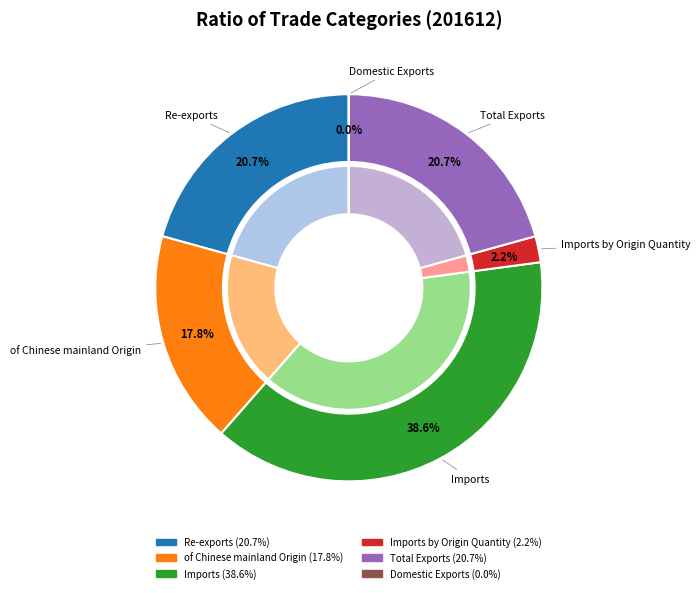

How many segments does this pie chart have?

6